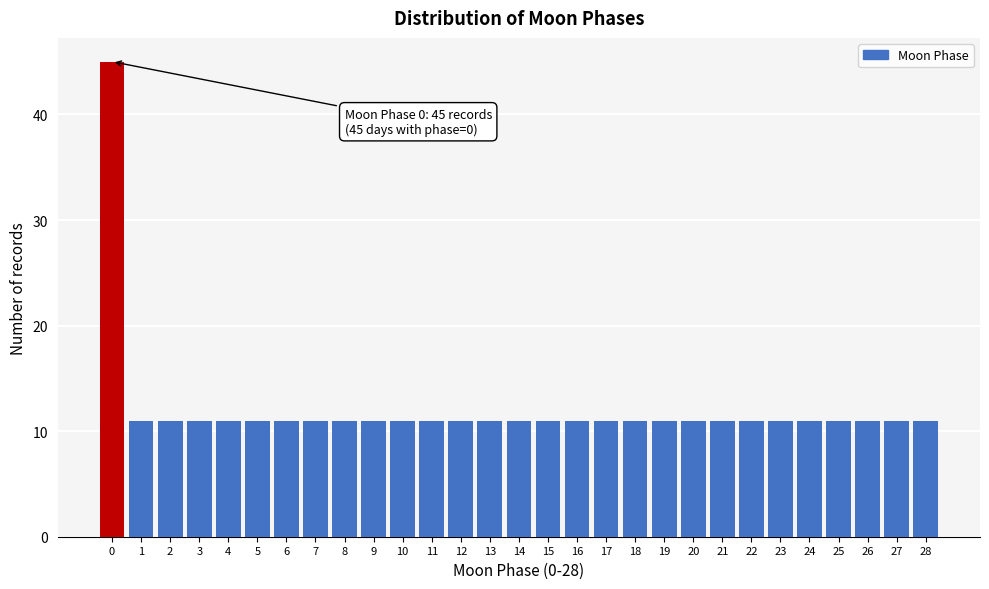

Reading left to right, extract all data points from this chart.

0=45	1=11	2=11	3=11	4=11	5=11	6=11	7=11	8=11	9=11	10=11	11=11	12=11	13=11	14=11	15=11	16=11	17=11	18=11	19=11	20=11	21=11	22=11	23=11	24=11	25=11	26=11	27=11	28=11